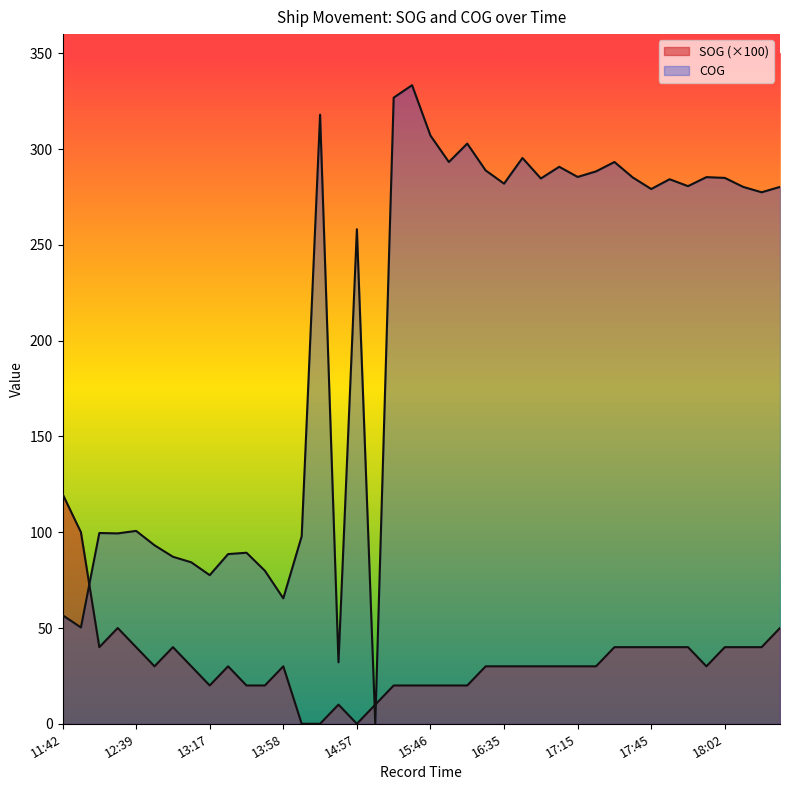

How many intersections are there between COG and SOG?

3